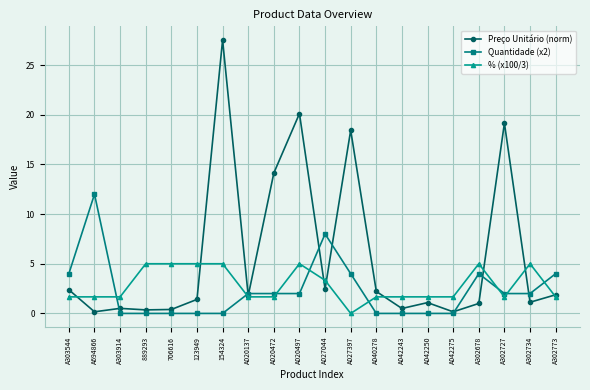

In Preço Unitário (norm), how many points are lower than both neighbors (excluding endpoints)?

7